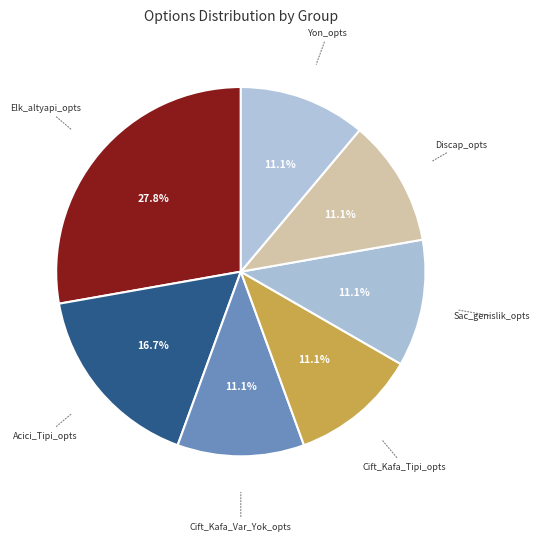

To the nearest percent, what is the difference between the Cift_Kafa_Var_Yok_opts and Acici_Tipi_opts slice percentages?

6%